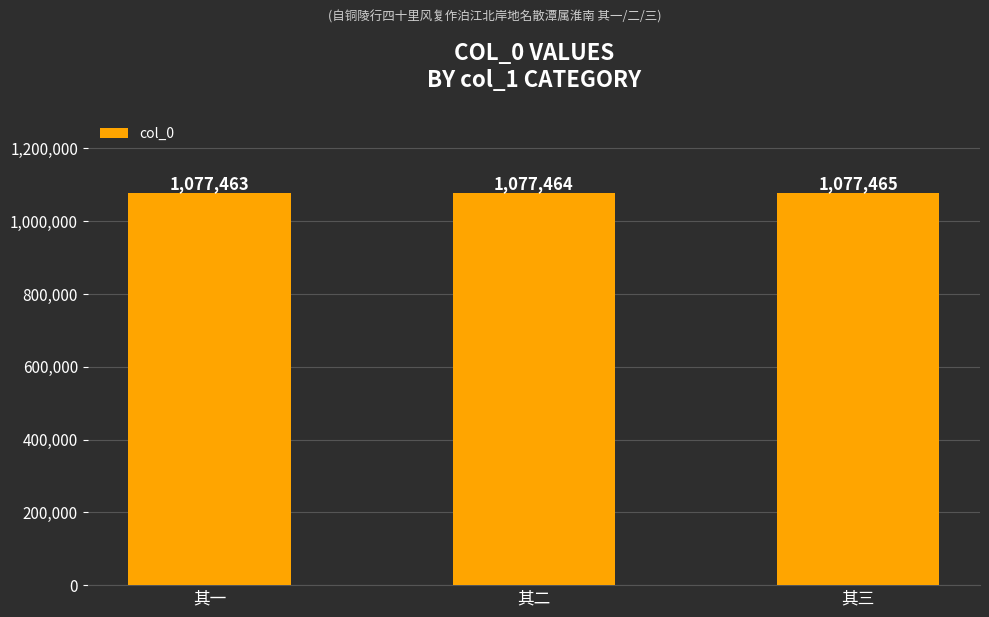

What is the change in value from 其一 to 其三?

+2